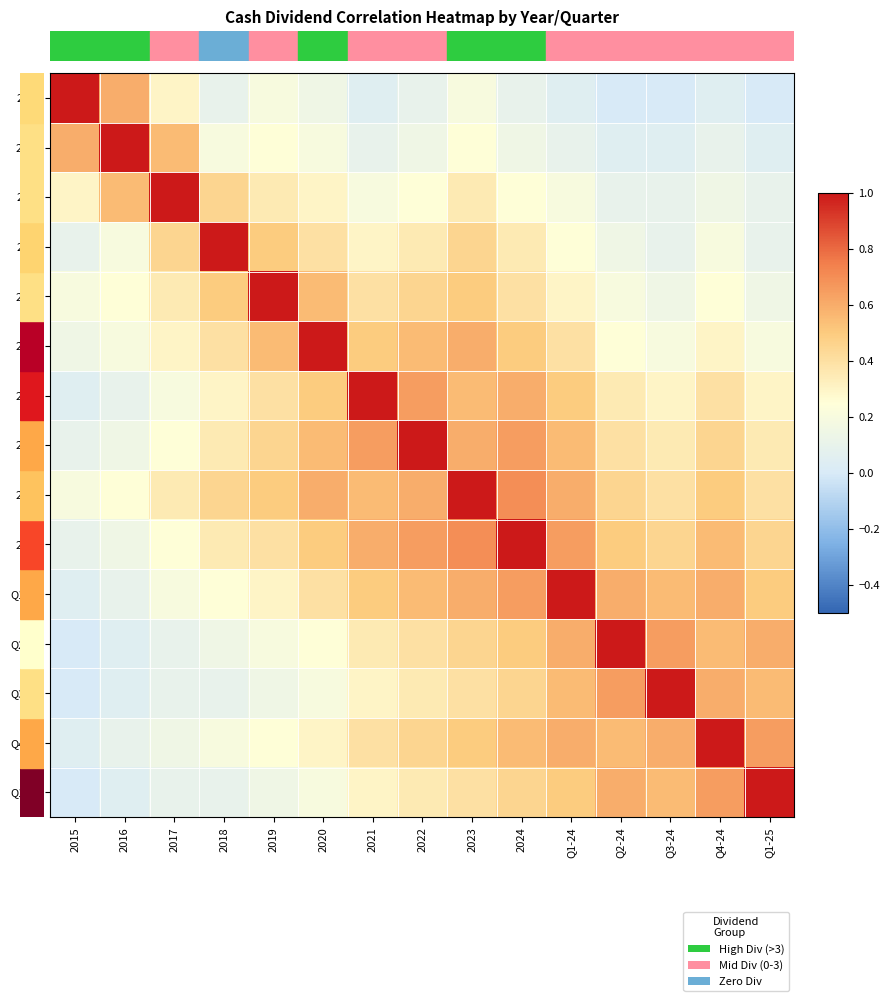

At how many categories does at least one series exceed 0?

15